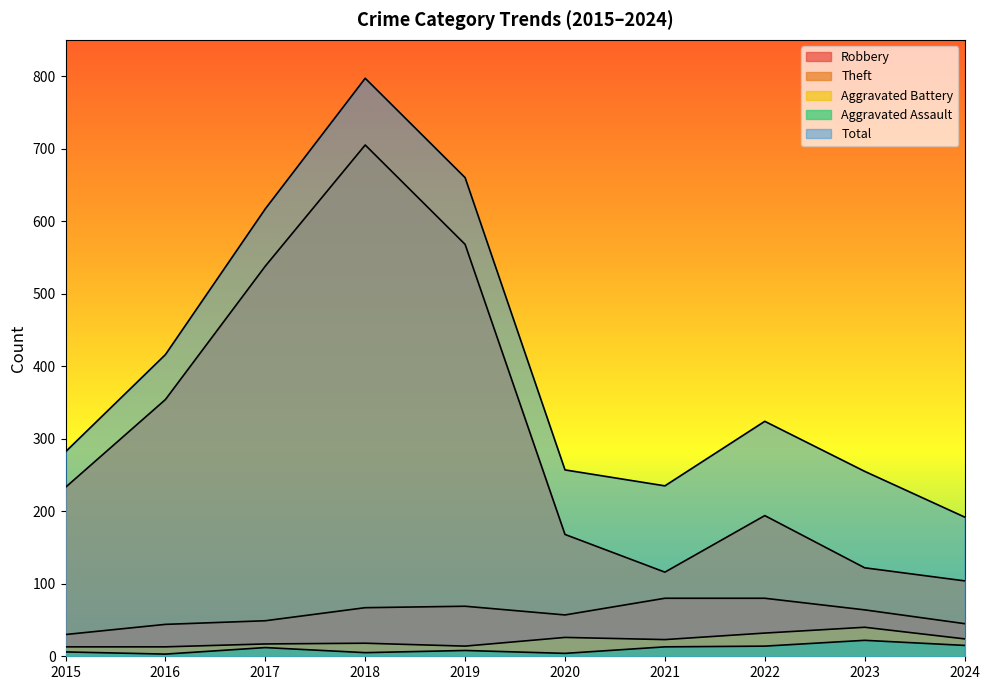

Which series has the largest total across all categories?

Total